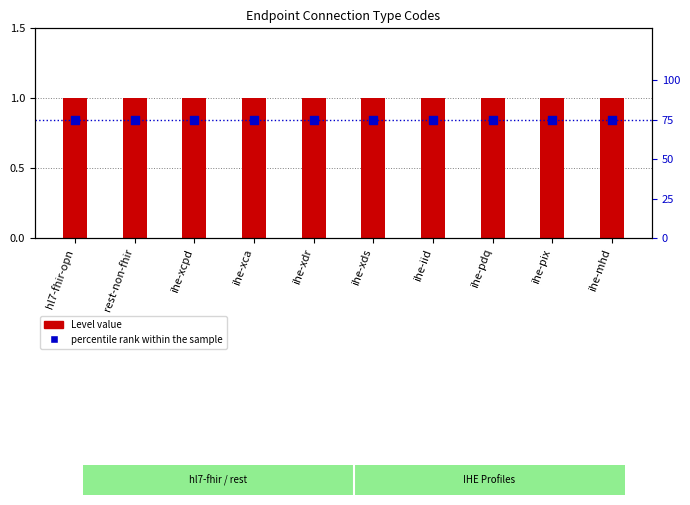

At which category is the sum across all series the highest?

hl7-fhir-opn